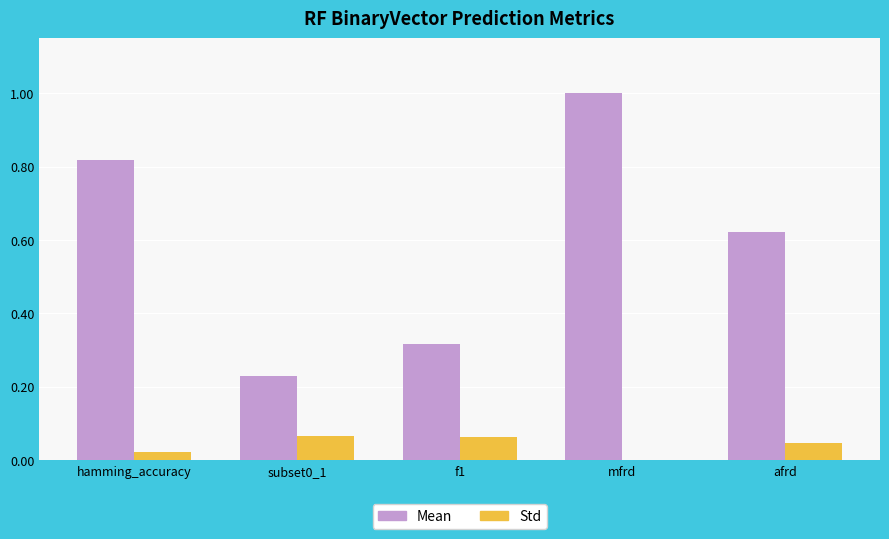

Which category has the highest value in the Mean series?

mfrd